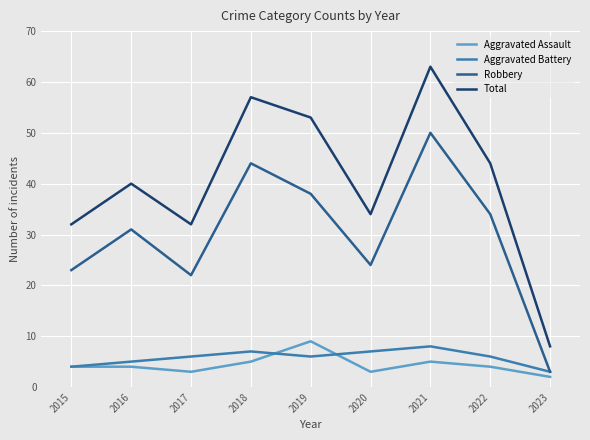

What is the sum of the Total values at 2023 and 2021?

71